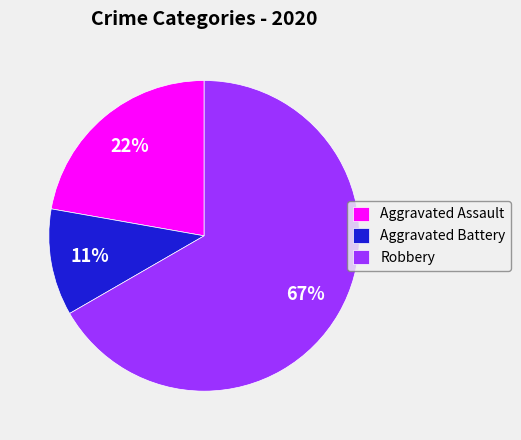

Is the sum of Aggravated Battery and Aggravated Assault greater than half?

No